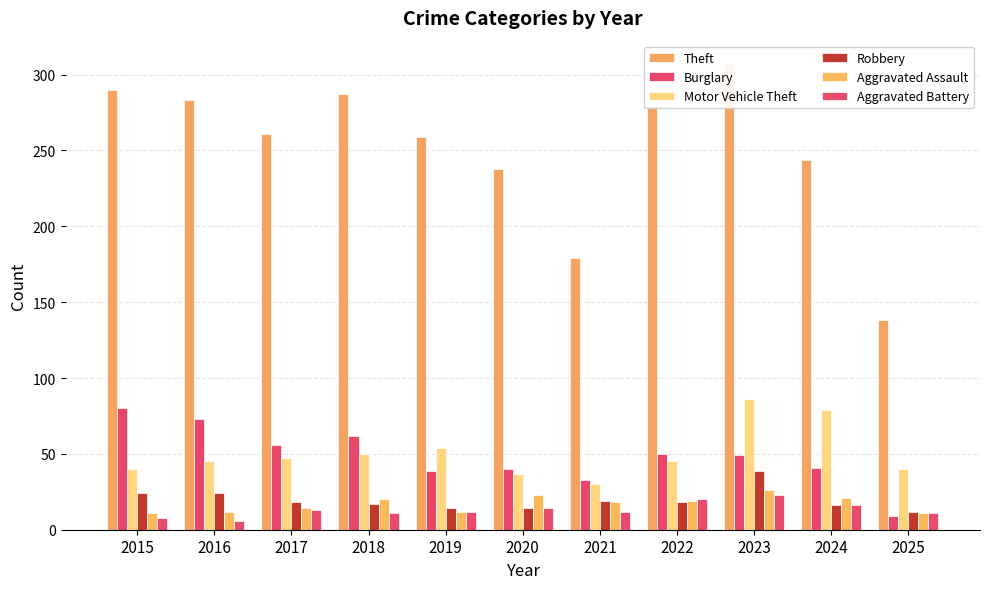

Reading left to right, list all the values displayed in this chart.

Theft: 2015=290	2016=283	2017=261	2018=287	2019=259	2020=238	2021=179	2022=279	2023=307	2024=244	2025=138
Burglary: 2015=80	2016=73	2017=56	2018=62	2019=39	2020=40	2021=33	2022=50	2023=49	2024=41	2025=9
Motor Vehicle Theft: 2015=40	2016=45	2017=47	2018=50	2019=54	2020=37	2021=30	2022=45	2023=86	2024=79	2025=40
Robbery: 2015=24	2016=24	2017=18	2018=17	2019=14	2020=14	2021=19	2022=18	2023=39	2024=16	2025=12
Aggravated Assault: 2015=11	2016=12	2017=14	2018=20	2019=12	2020=23	2021=18	2022=19	2023=26	2024=21	2025=11
Aggravated Battery: 2015=8	2016=6	2017=13	2018=11	2019=12	2020=14	2021=12	2022=20	2023=23	2024=16	2025=11